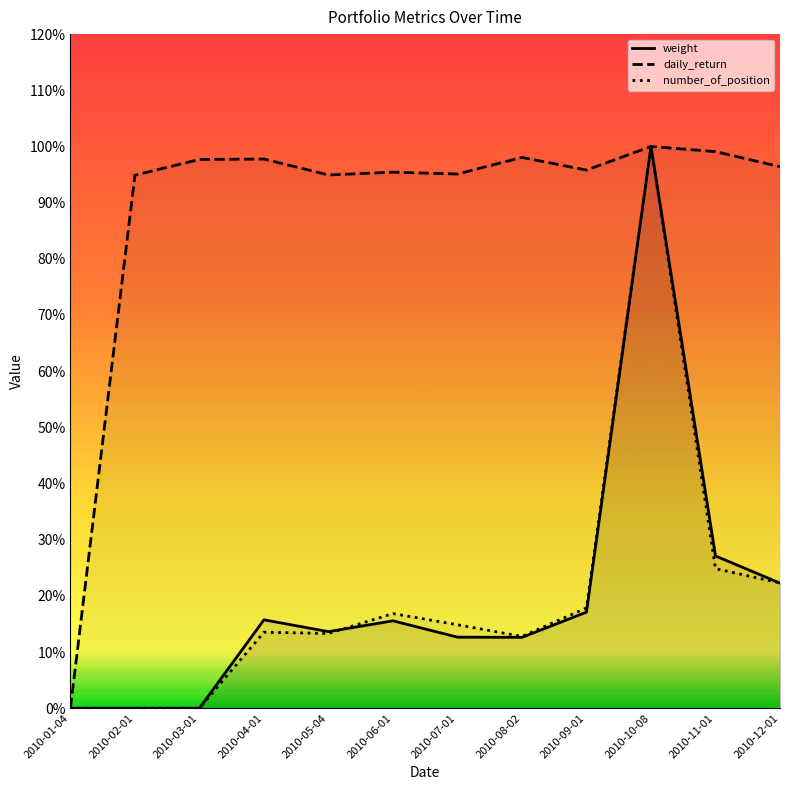

What is the average value of the number_of_position series?

0.2